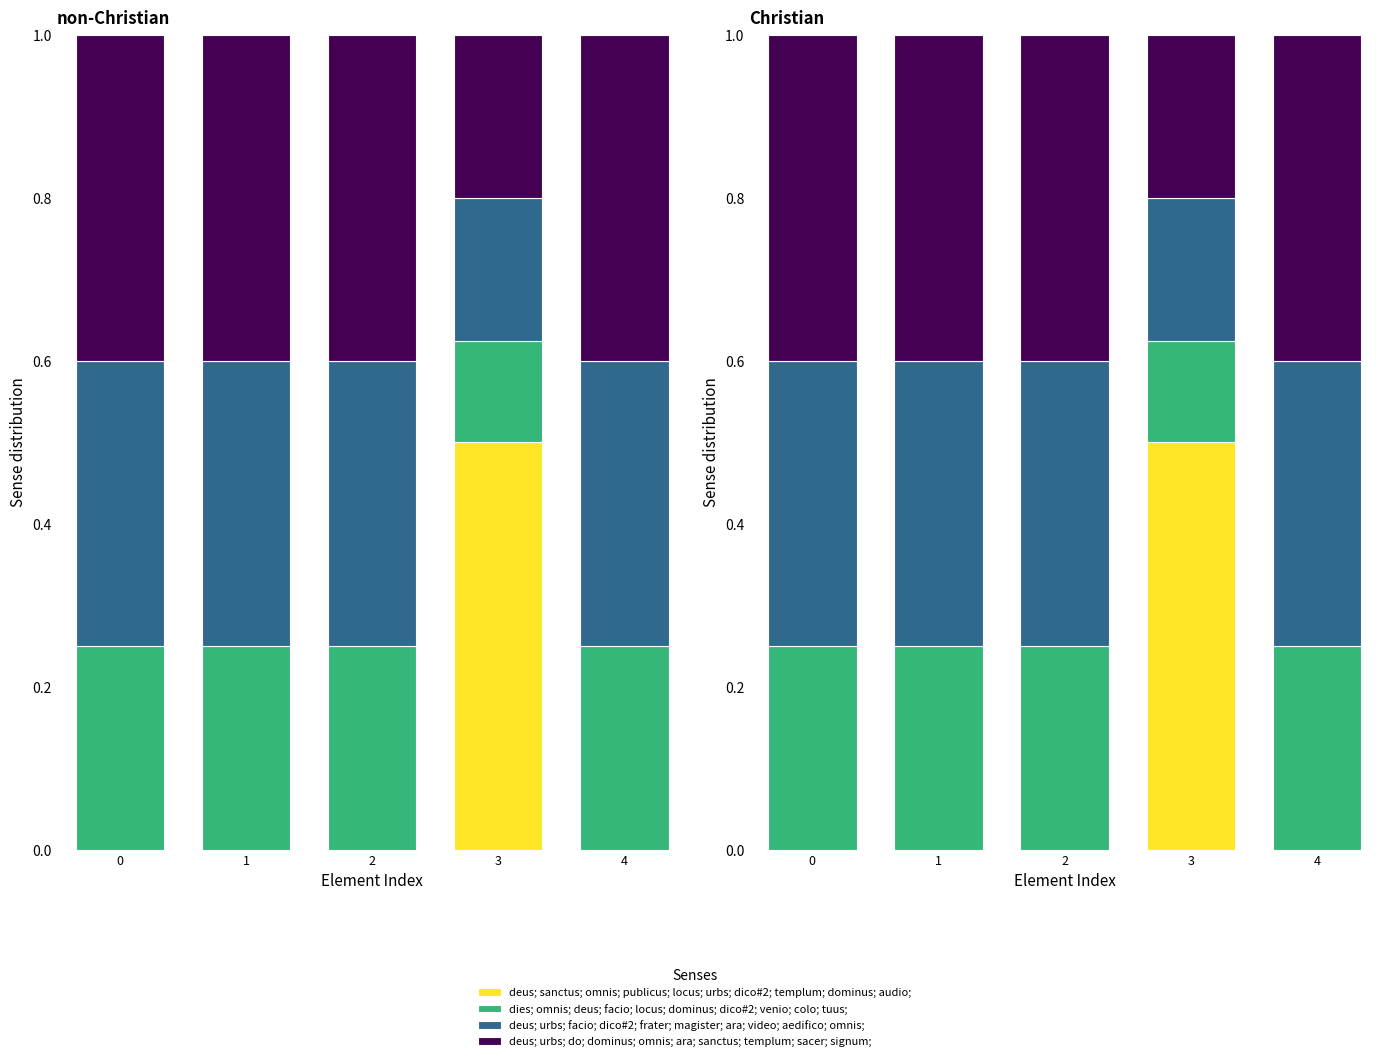

What are all the series names shown in the legend?

deus; sanctus; omnis; publicus; locus; urbs; dico#2; templum; dominus; audio;, dies; omnis; deus; facio; locus; dominus; dico#2; venio; colo; tuus;, deus; urbs; facio; dico#2; frater; magister; ara; video; aedifico; omnis;, deus; urbs; do; dominus; omnis; ara; sanctus; templum; sacer; signum;